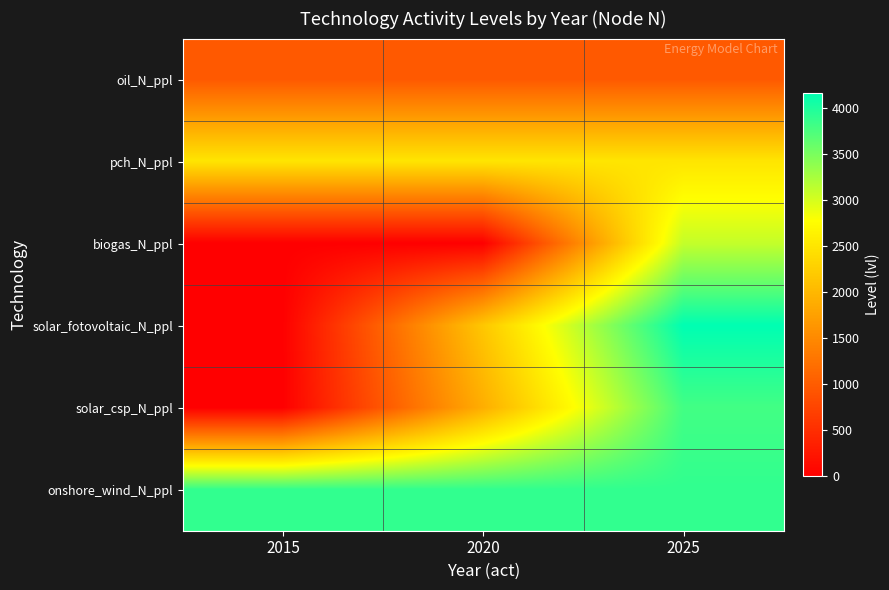

Reading left to right, transcribe all the data shown in this chart.

oil_N_ppl: 2015=970.6	2020=970.6	2025=970.6
pch_N_ppl: 2015=2499.9	2020=2499.9	2025=2499.9
biogas_N_ppl: 2015=0.0	2020=0.0	2025=3100.4
solar_fotovoltaic_N_ppl: 2015=0.0	2020=2169.9	2025=4168.4
solar_csp_N_ppl: 2015=0.0	2020=1896.4	2025=3804.1
onshore_wind_N_ppl: 2015=3899.6	2020=3899.6	2025=3899.6